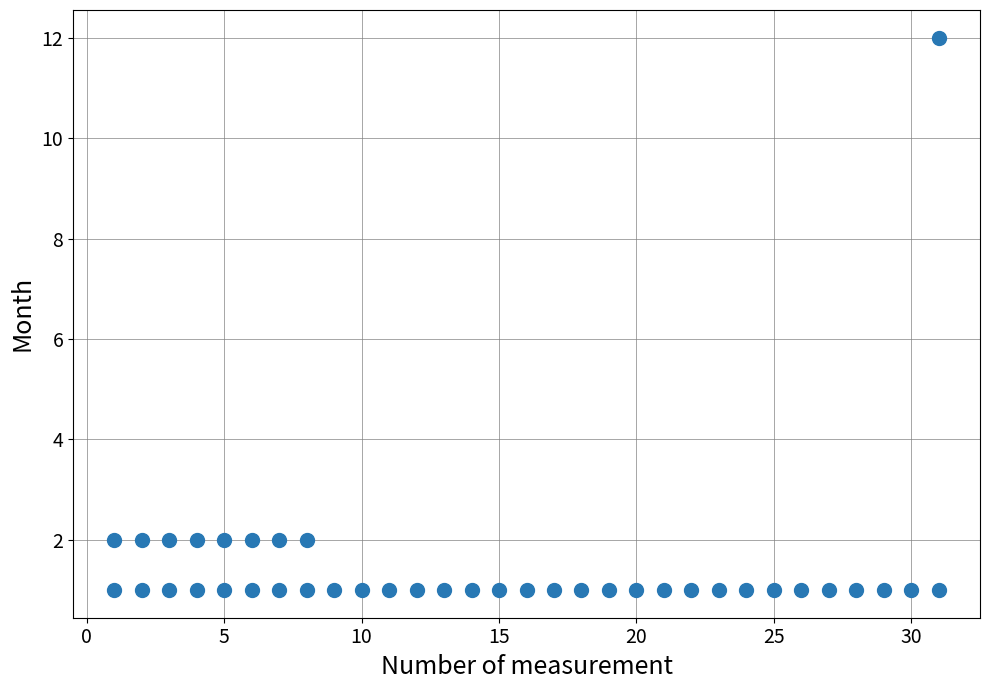

What is the range of Y values (max minus min)?

11